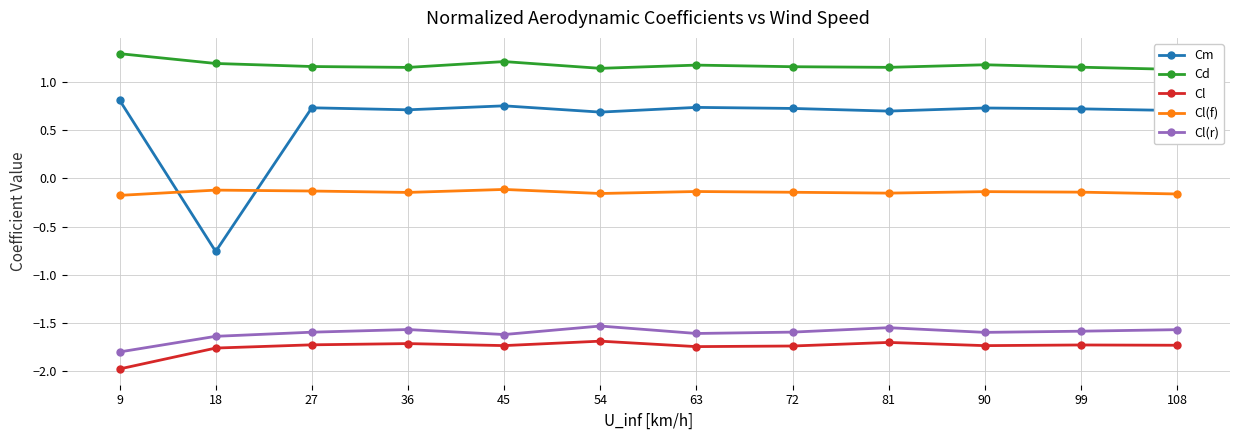

True or false: Cd and Cl(f) intersect in this chart.

False